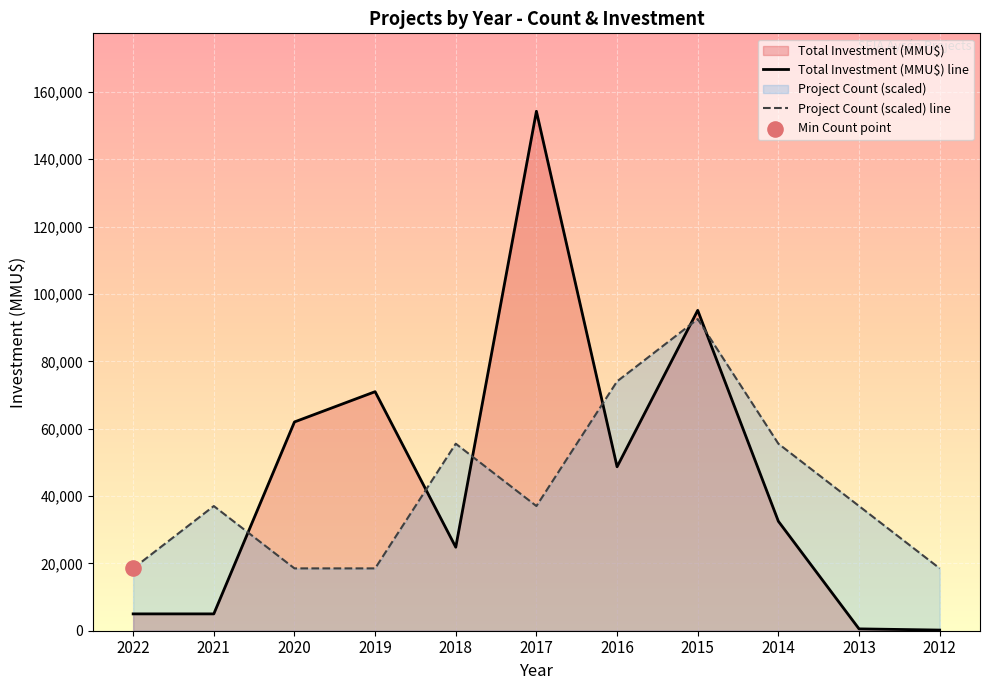

The value of Total Investment (MMU$) line at 2017 is 154266.0. True or false?

True